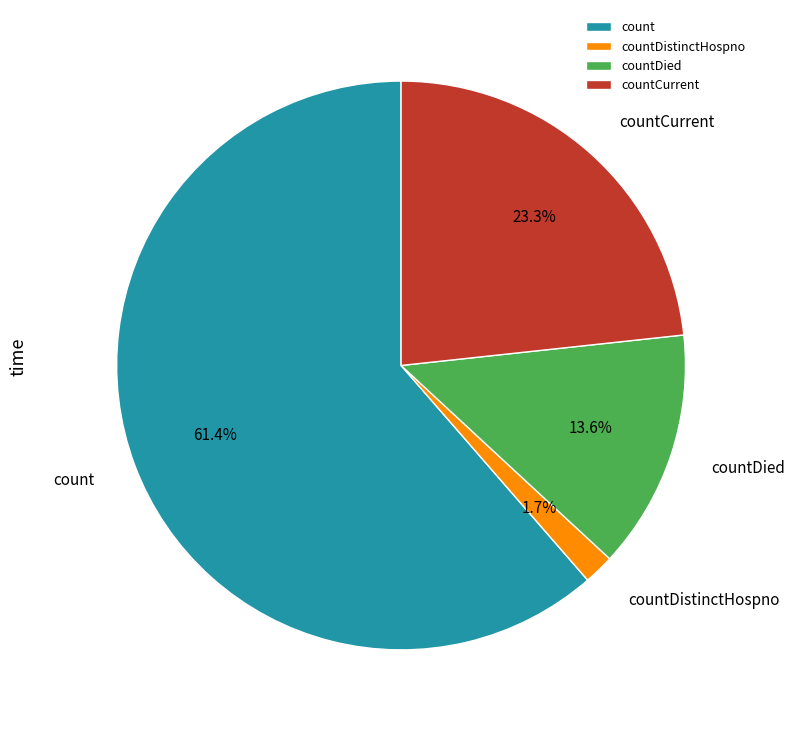

To the nearest percent, what is the difference between the largest and smallest slice percentages?

60%